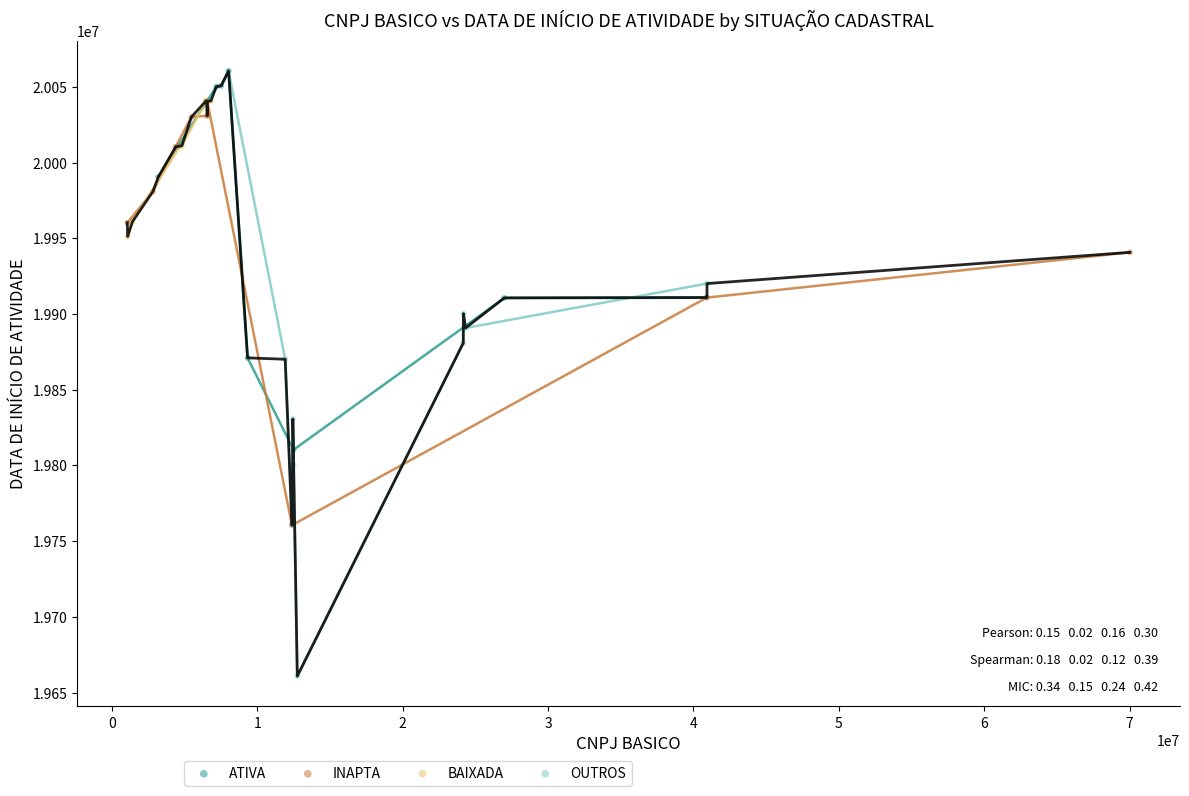

Which series has the largest Y range (max minus min)?

OUTROS